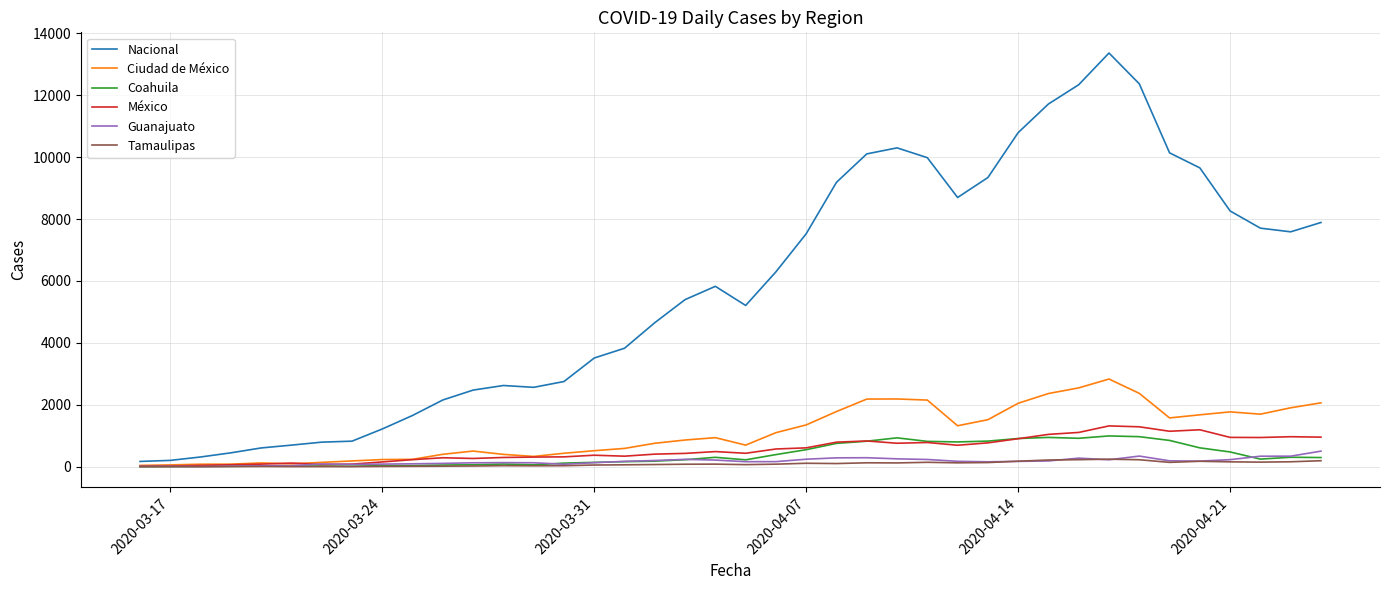

What is the highest value of the Tamaulipas series?

243